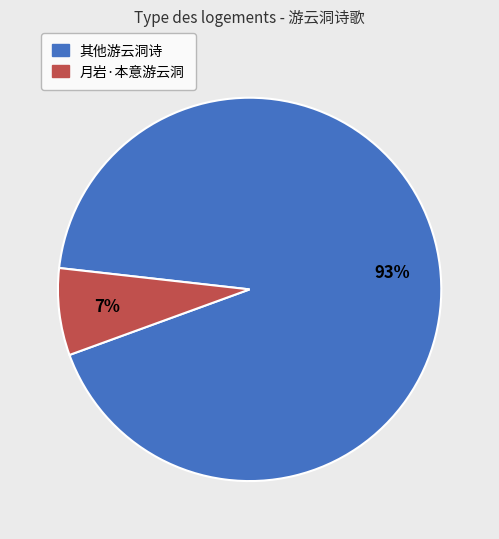

To the nearest percent, what percentage of the pie is 月岩·本意游云洞?

7%